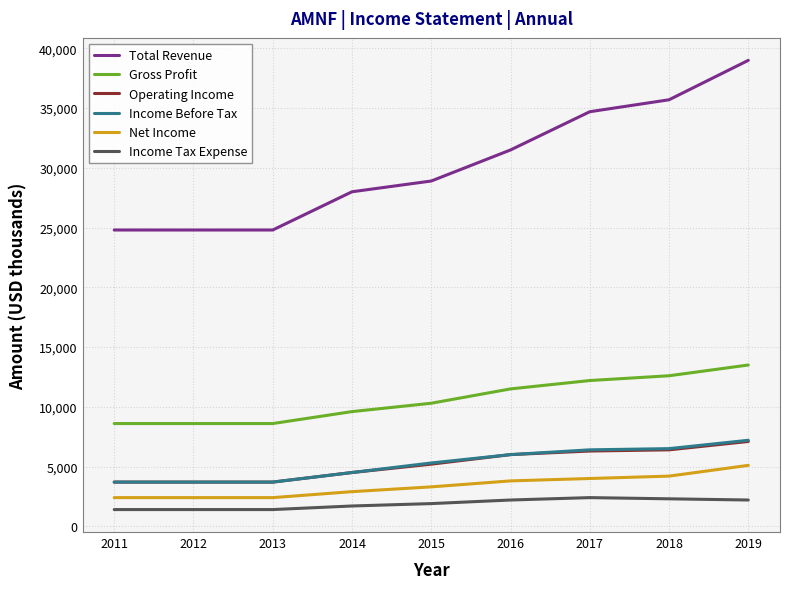

Is it true that Gross Profit equals 4539 at 2011?

False